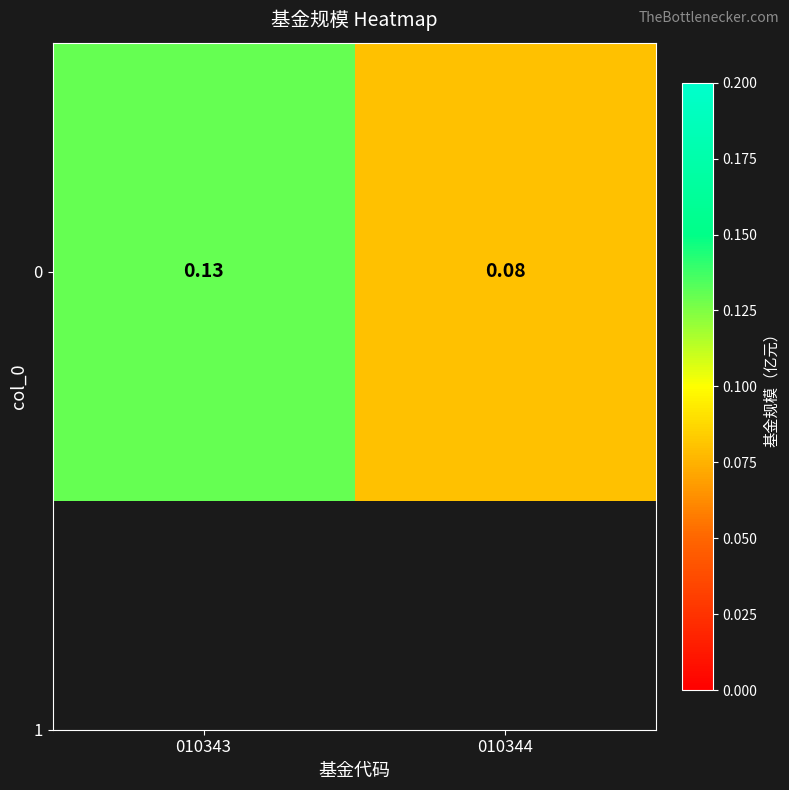

The chart shows a value of 0.1 at 010343. True or false?

False